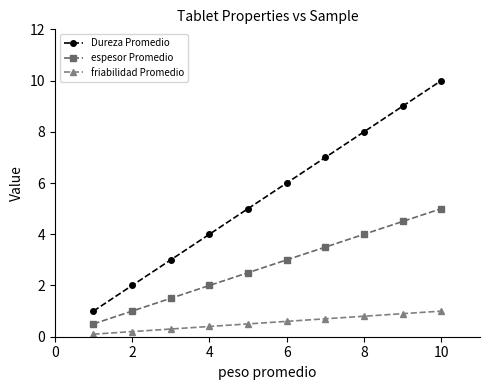

What is the value of the friabilidad Promedio point at the 8th from the left?

0.8